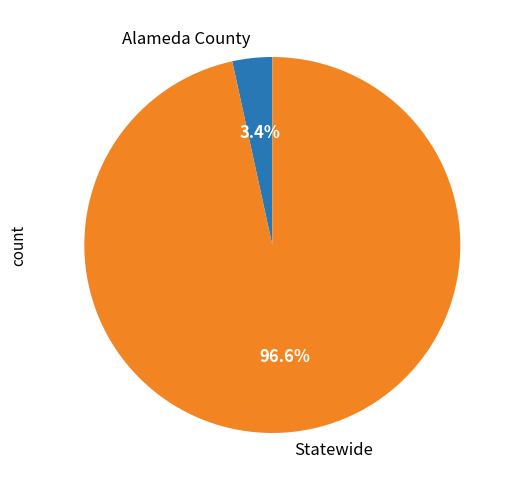

What percentage is the Statewide slice, to the nearest percent?

97%